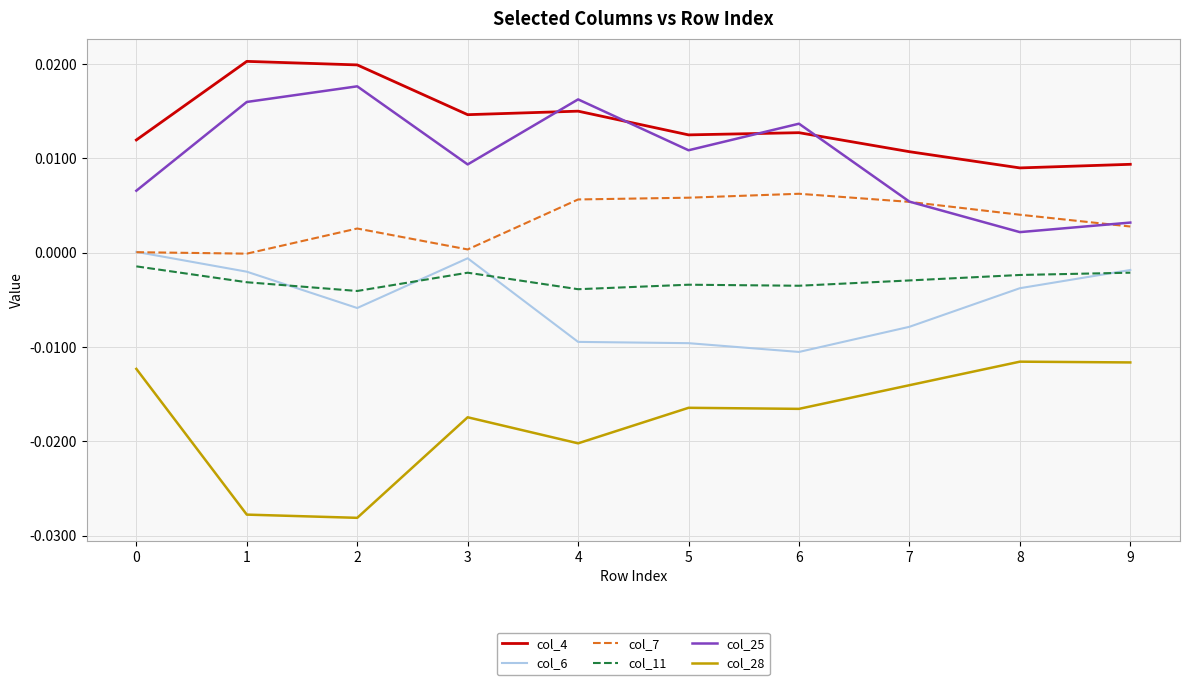

Between 3 and 8, which series saw the biggest shift?

col_25